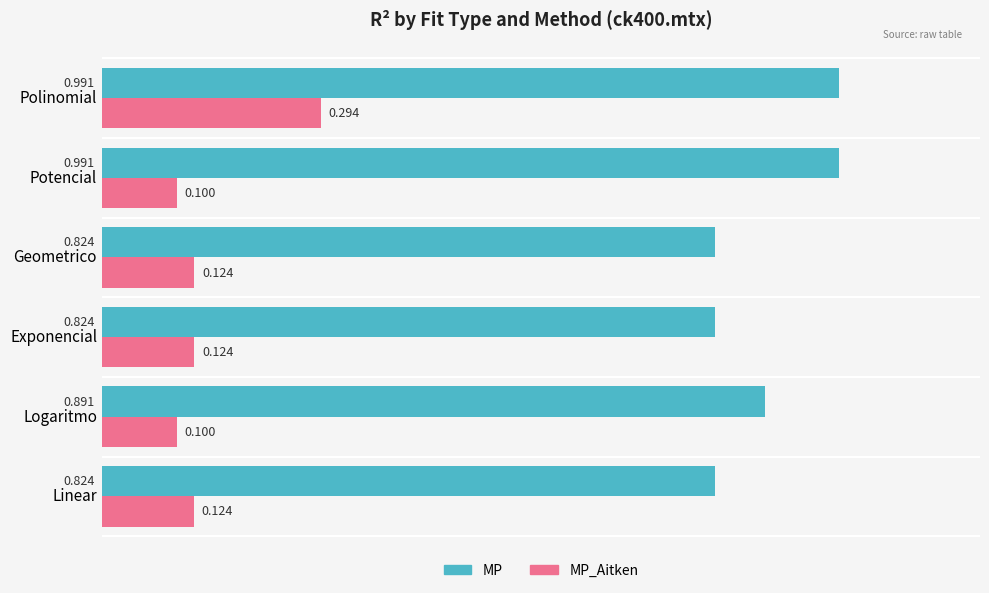

Which series has the largest total across all categories?

MP